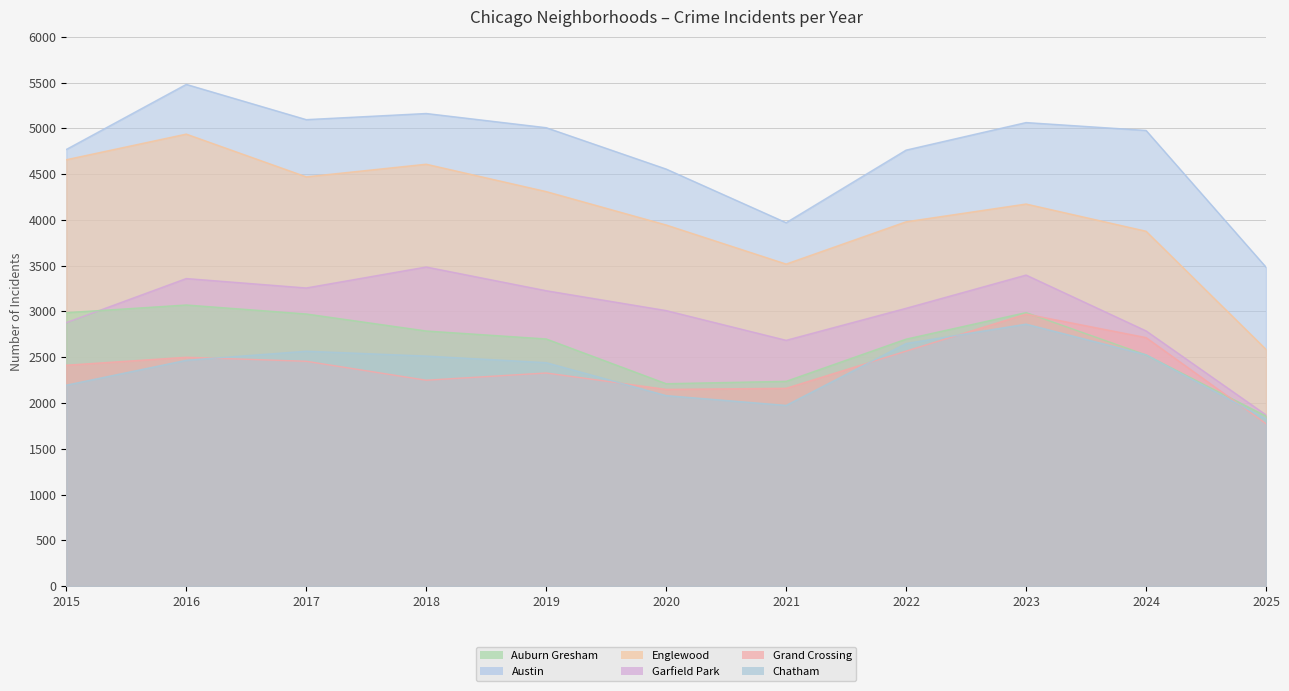

Does the chart have visible grid lines?

Yes